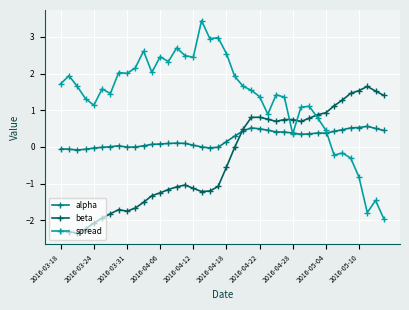

Count the number of categories in the chart.

40